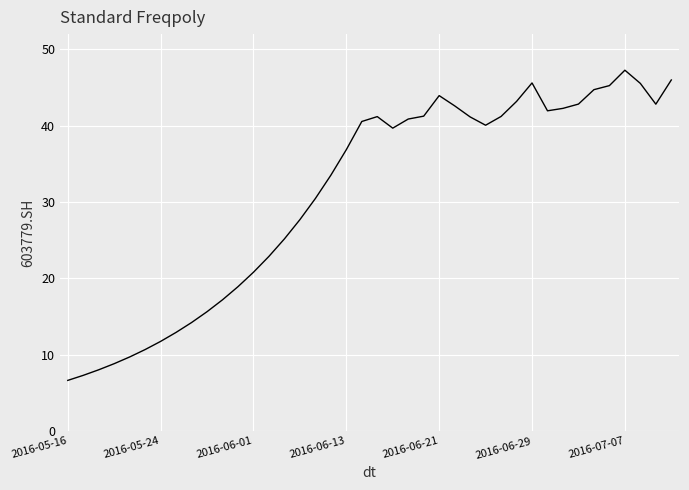

What is the difference between the maximum and minimum values?

40.6